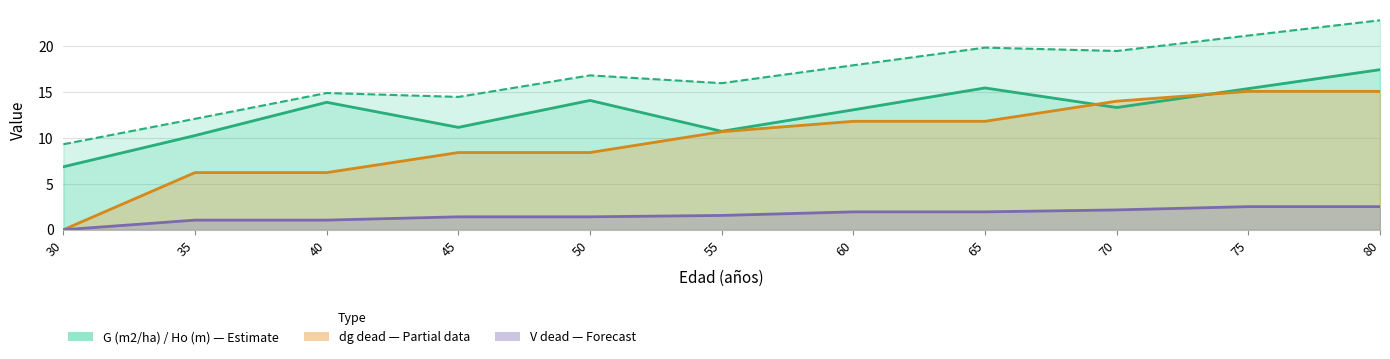

How many lines are shown in the chart?

4